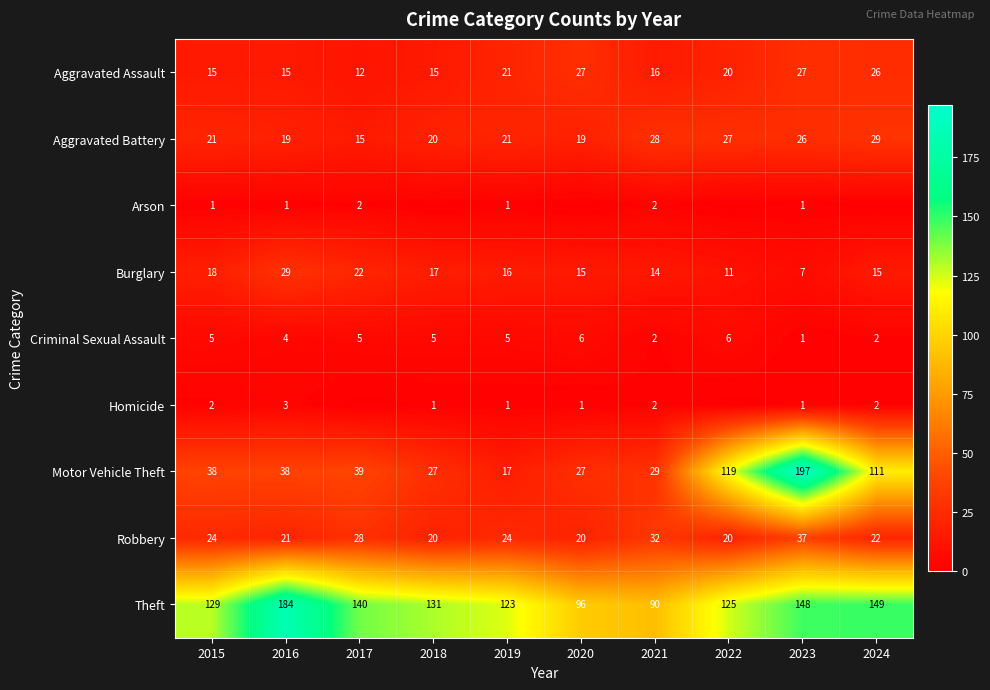

At which category is the sum across all series the highest?

2023